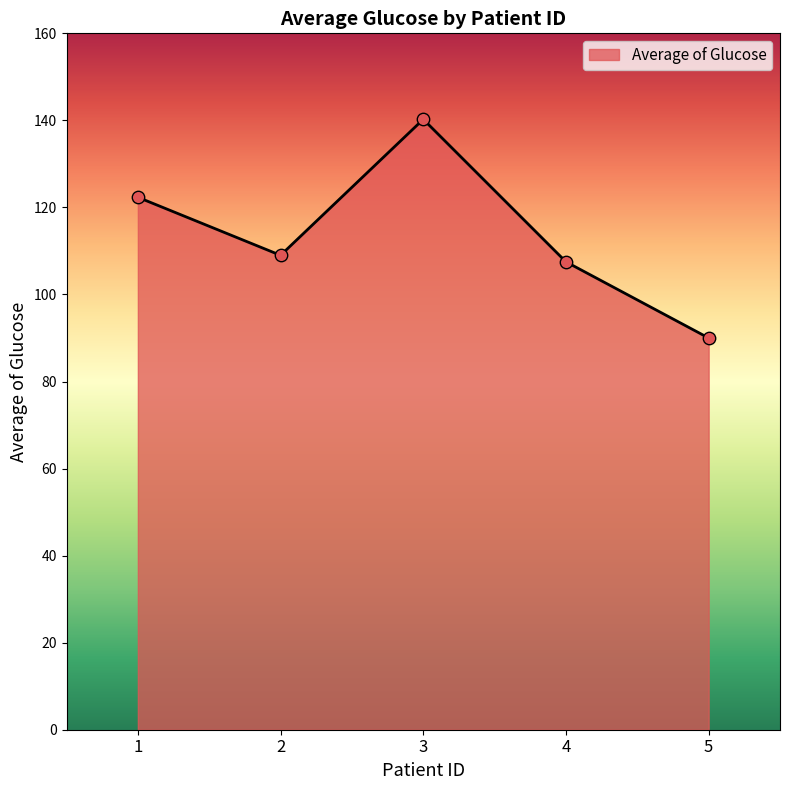

What is the change in value from 4 to 5?

-17.5